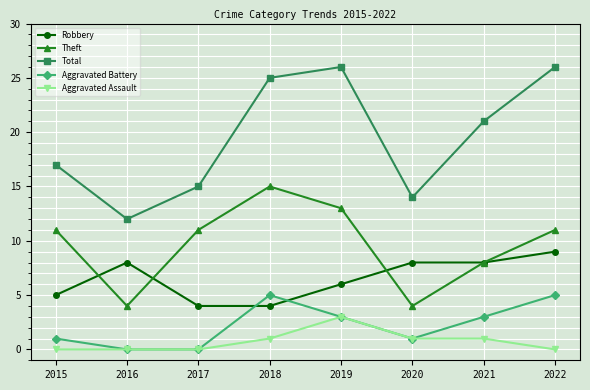

What is the greatest value displayed?

26